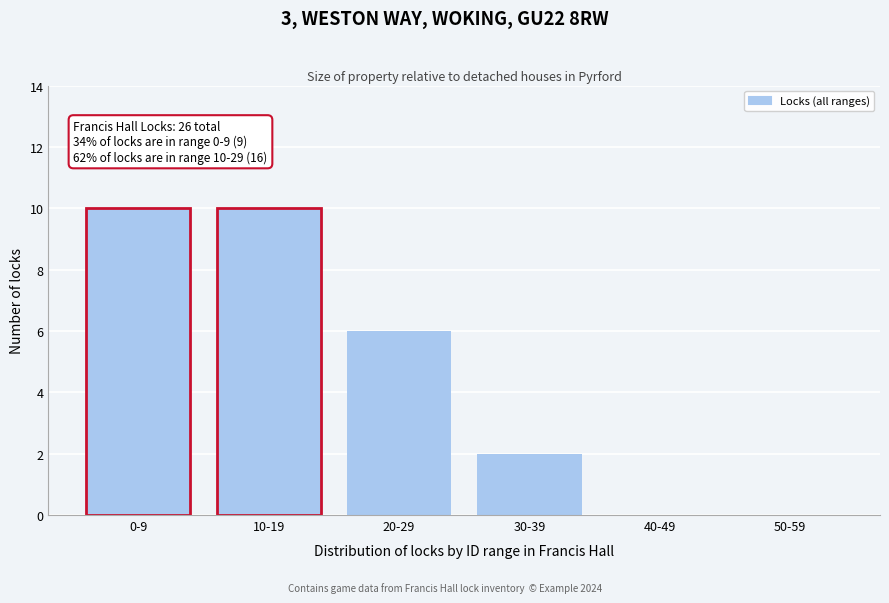

Reading left to right, what are all the values shown in this chart?

0-9=10	10-19=10	20-29=6	30-39=2	40-49=0	50-59=0